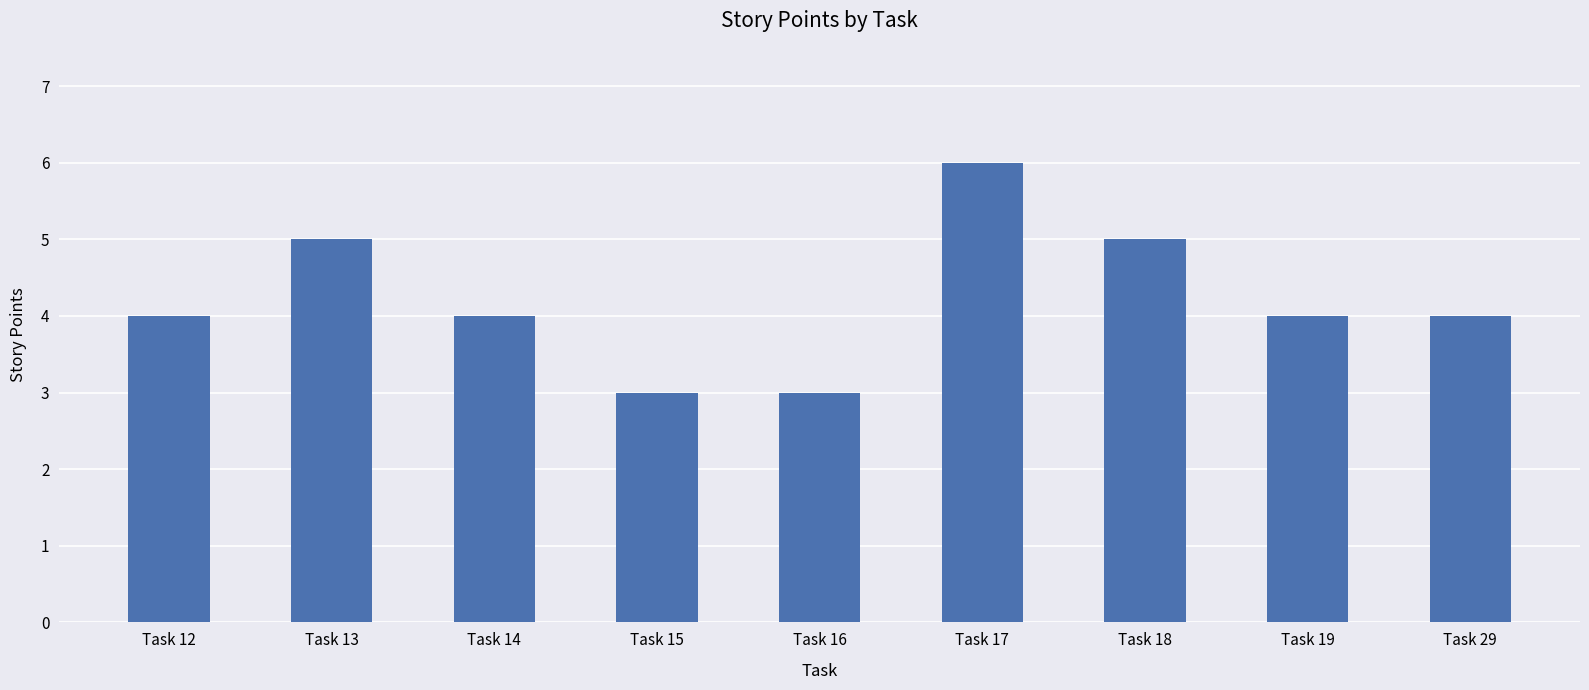

How many bars are there in total?

9